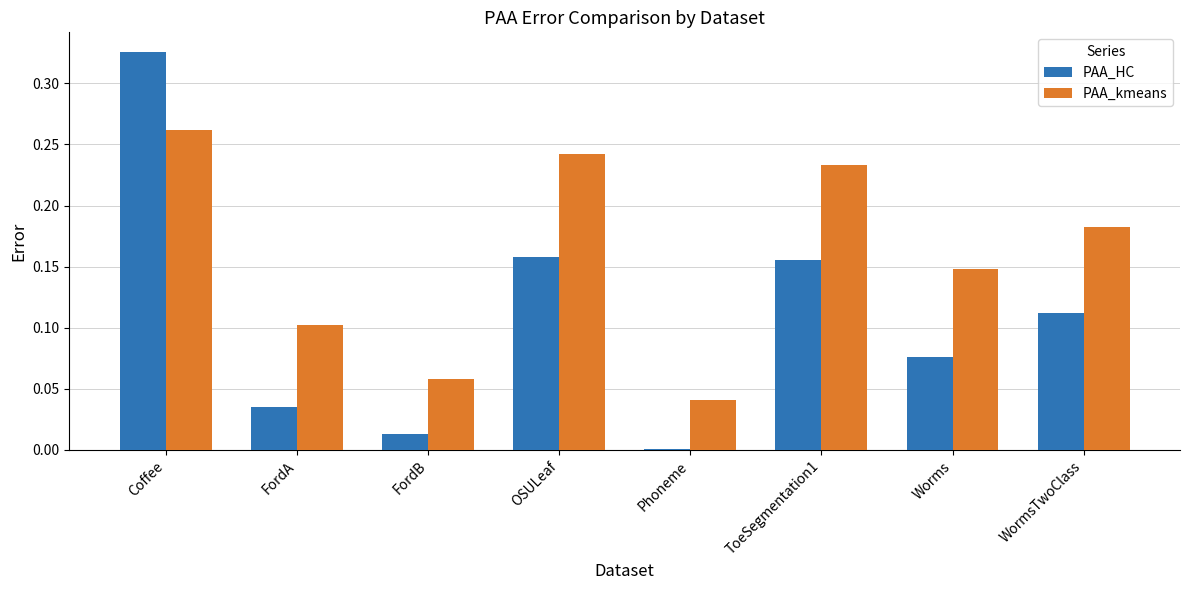

Rank the series by their maximum value, from highest to lowest.

PAA_HC, PAA_kmeans